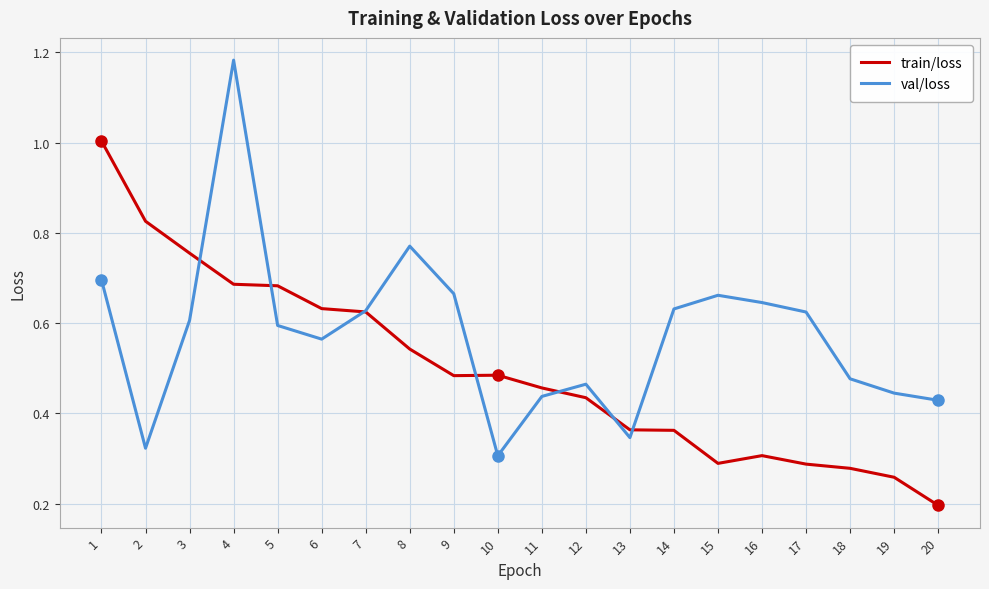

Which category has the highest value in the val/loss series?

4